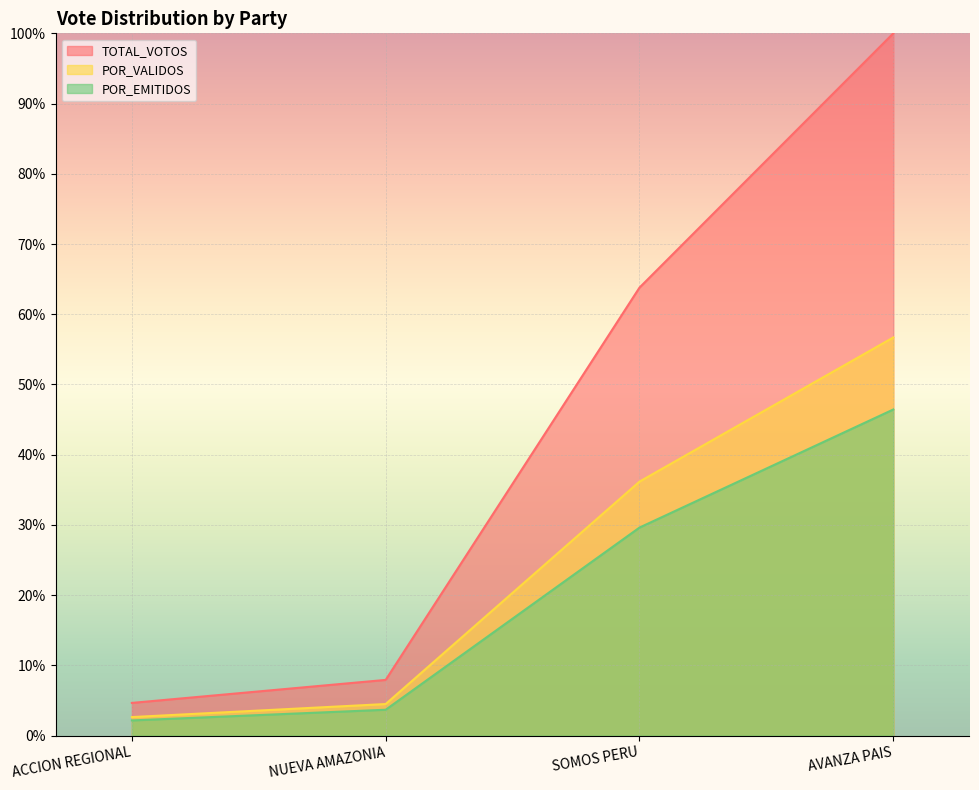

Is the value of TOTAL_VOTOS at SOMOS PERU greater than the value of POR_EMITIDOS at NUEVA AMAZONIA?

Yes